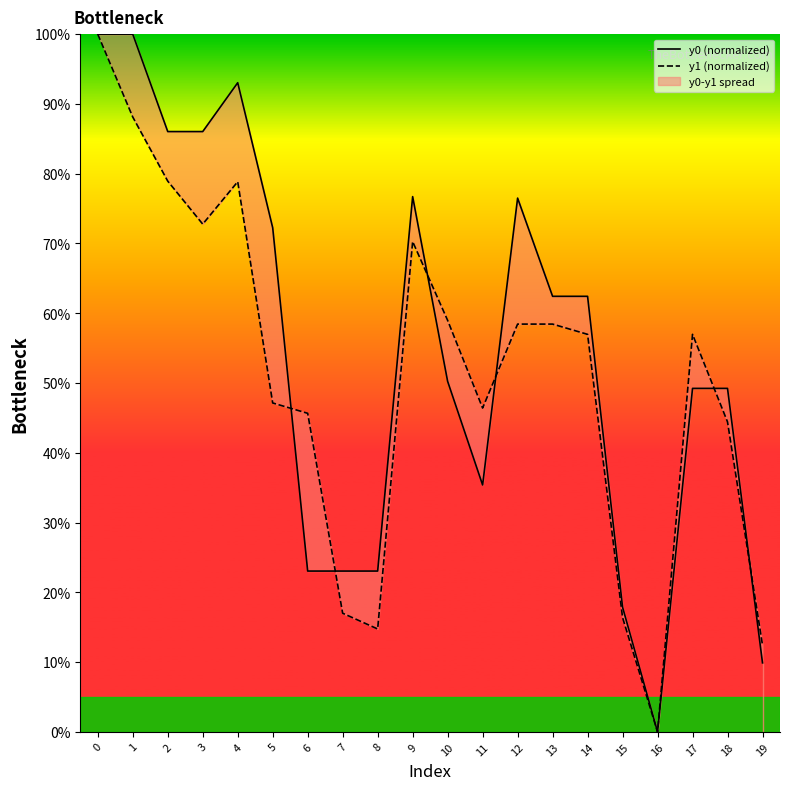

What is the value of the y0 (normalized) point at the 16th from the left?

17.9